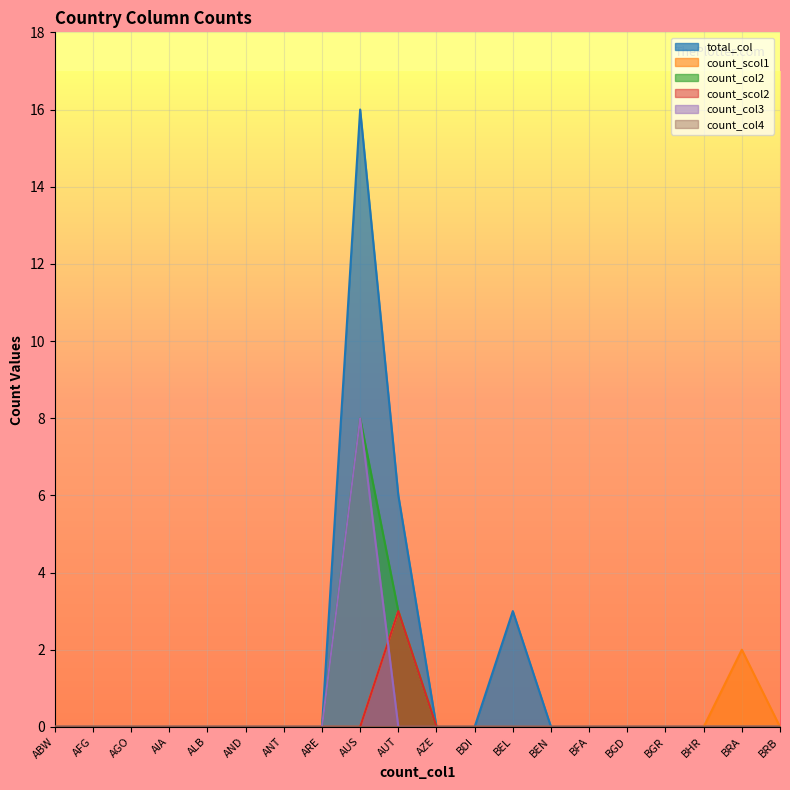

How many values in the count_col3 series exceed 0?

1